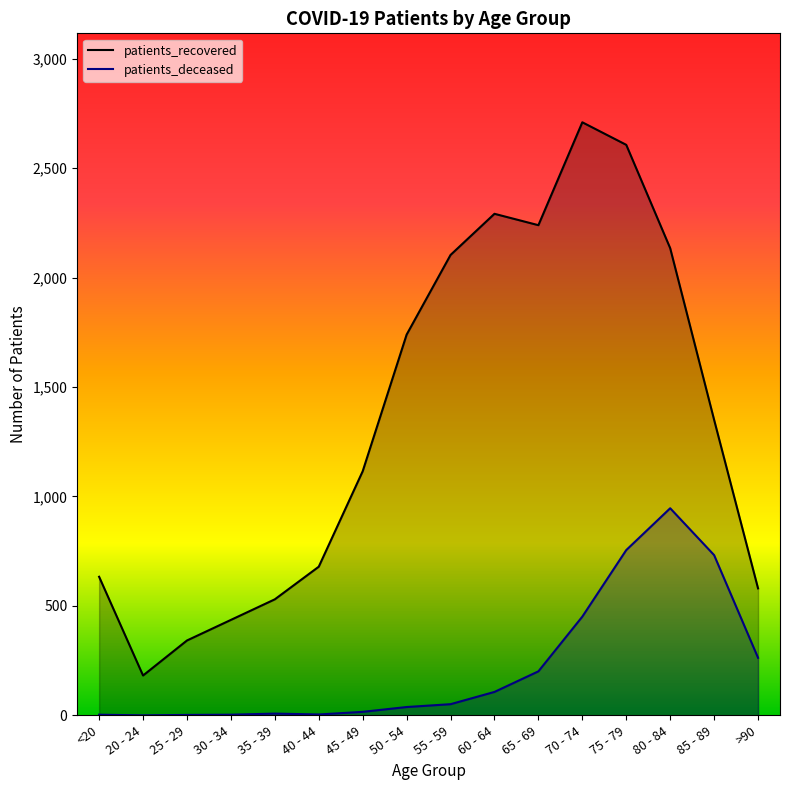

What is the approximate value of patients_recovered at 75 - 79, to the nearest 10?

2610